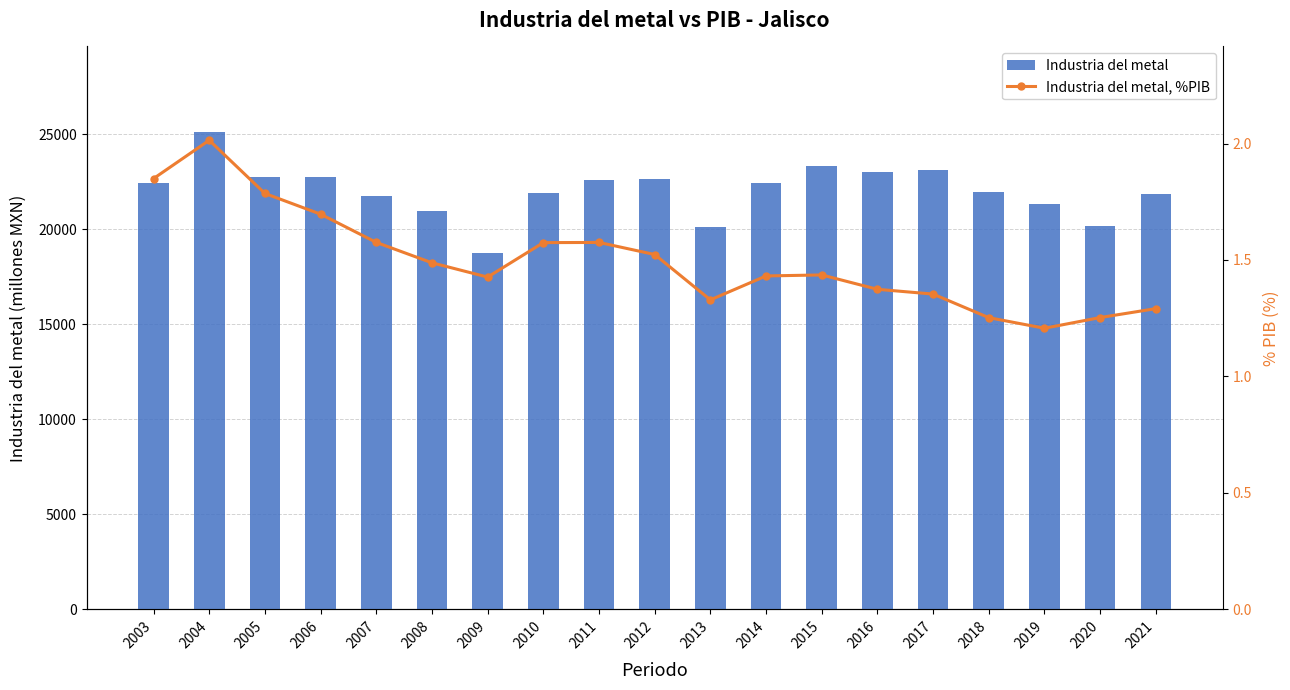

Count the number of data series in this chart.

2